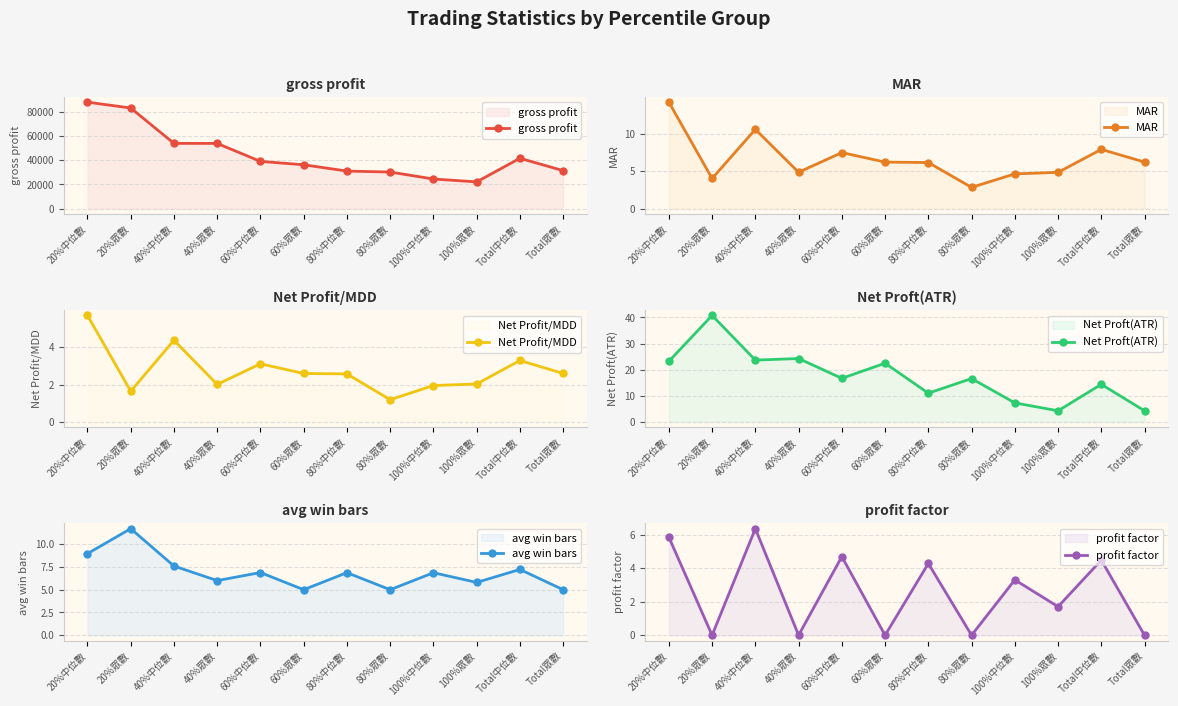

At which category does Net Proft(ATR) reach its first local peak?

20%眾數